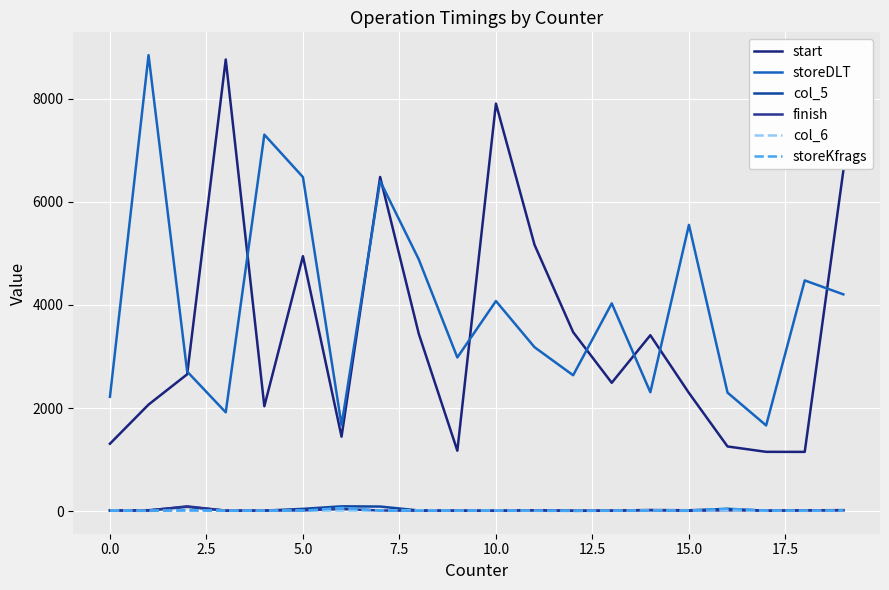

What is the average value of the finish series?

17